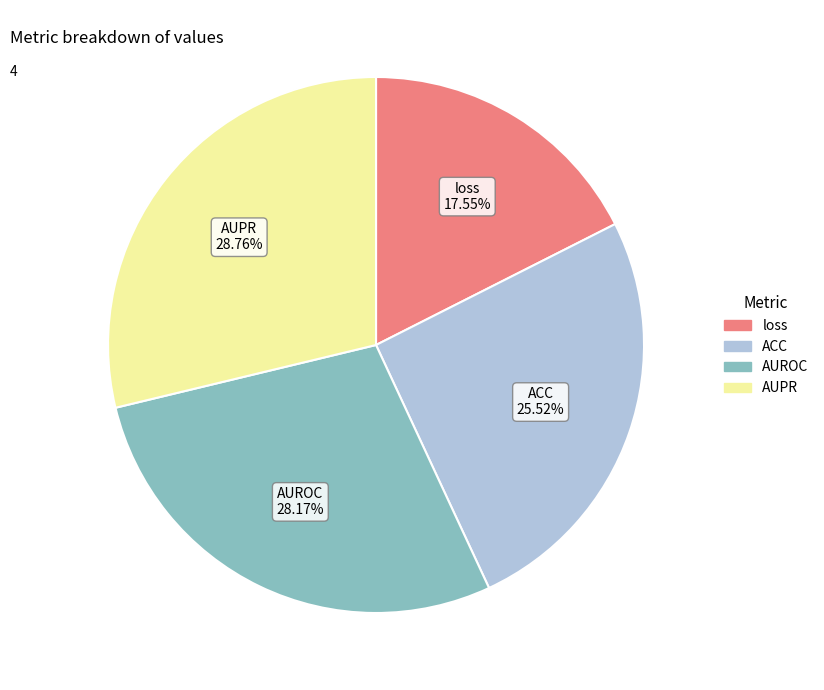

Which category has the smallest portion of the pie?

loss